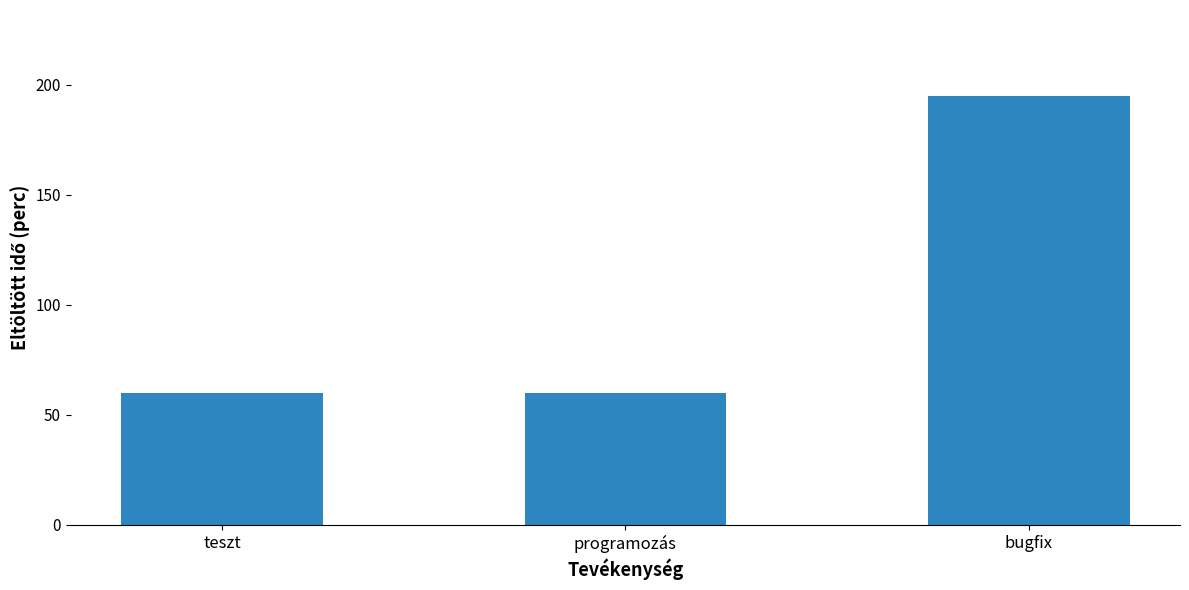

What is the difference between the values at teszt and bugfix?

135